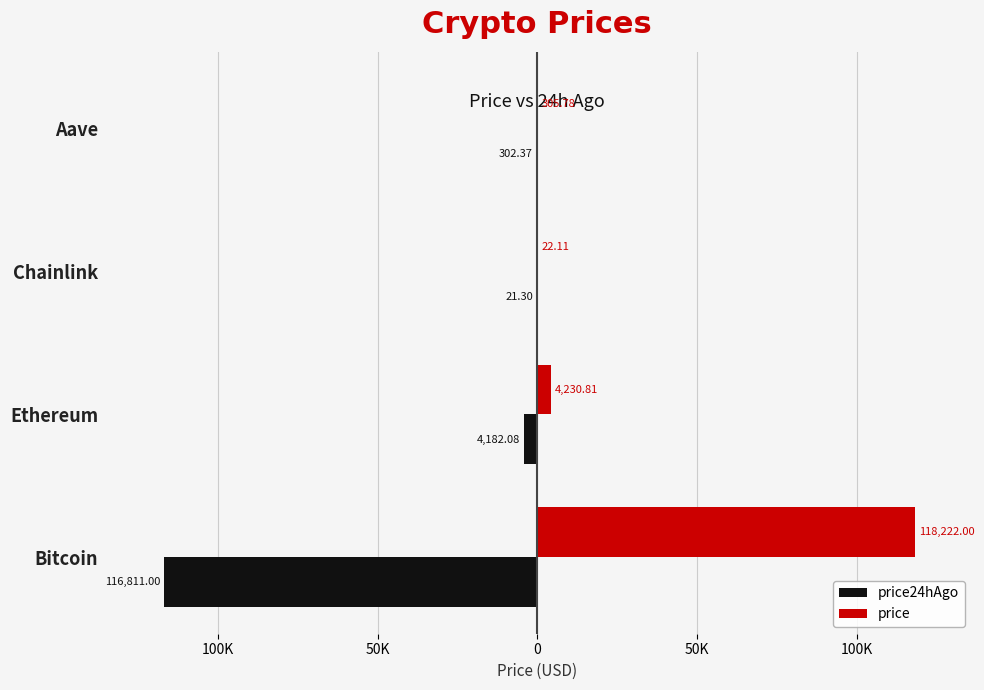

What are all the series names shown in the legend?

price24hAgo, price